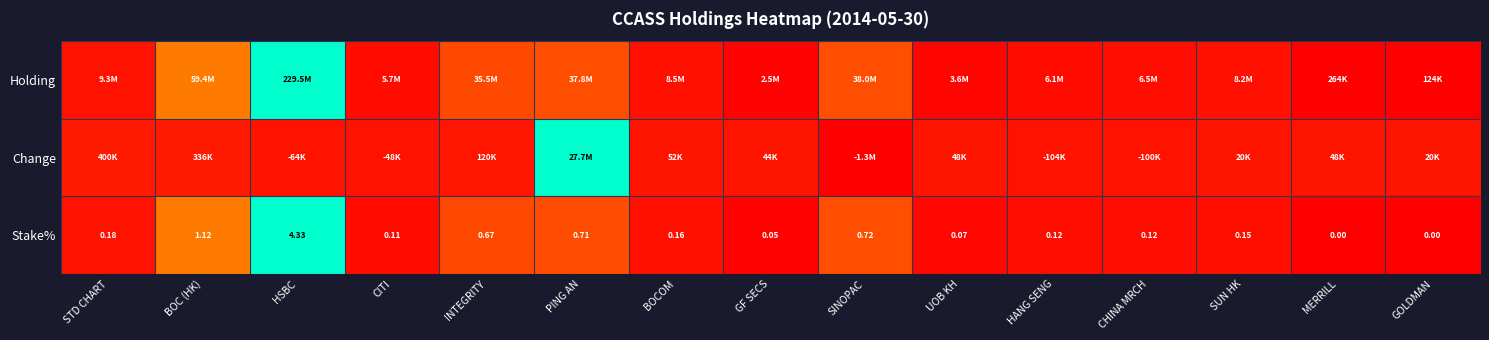

Which category has the highest value in the Change series?

PING AN